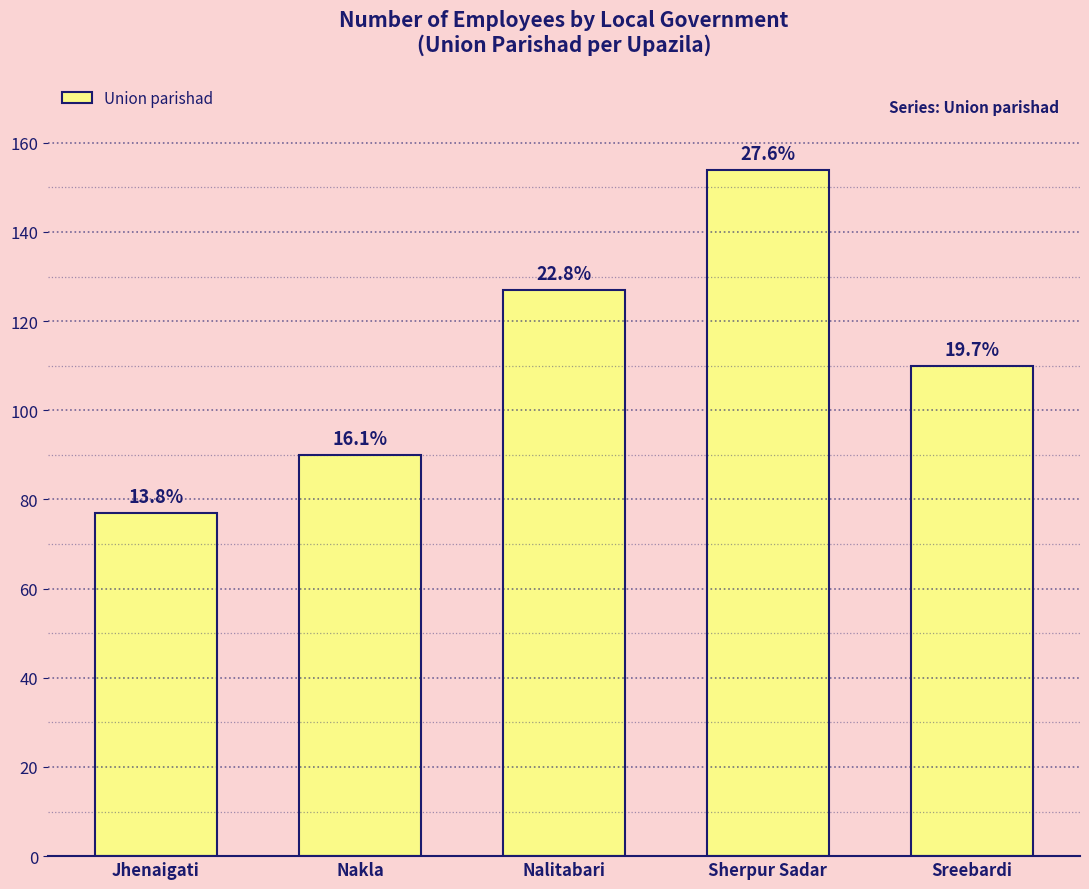

Is it true that the value at Sherpur Sadar is 87?

False